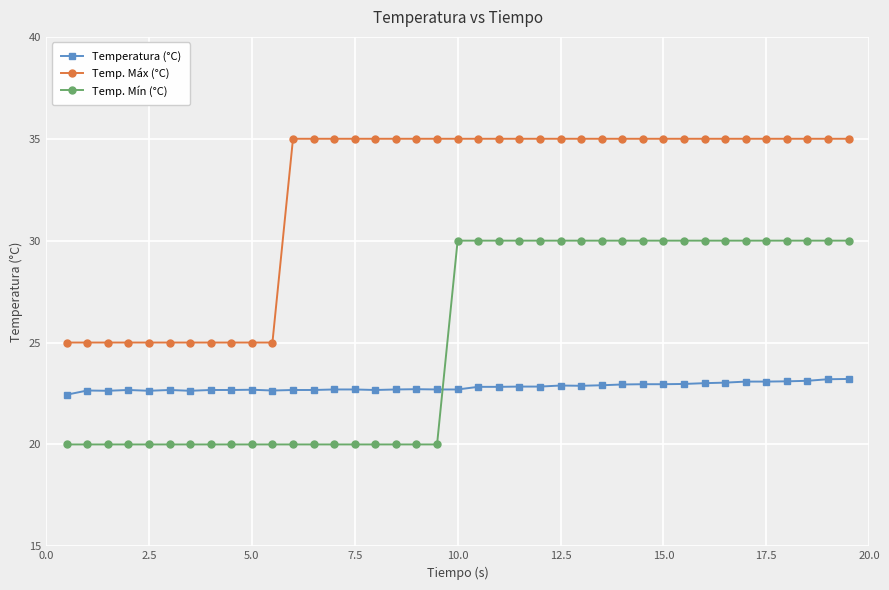

True or false: Temp. Máx (°C) and Temperatura (°C) cross at least once.

False